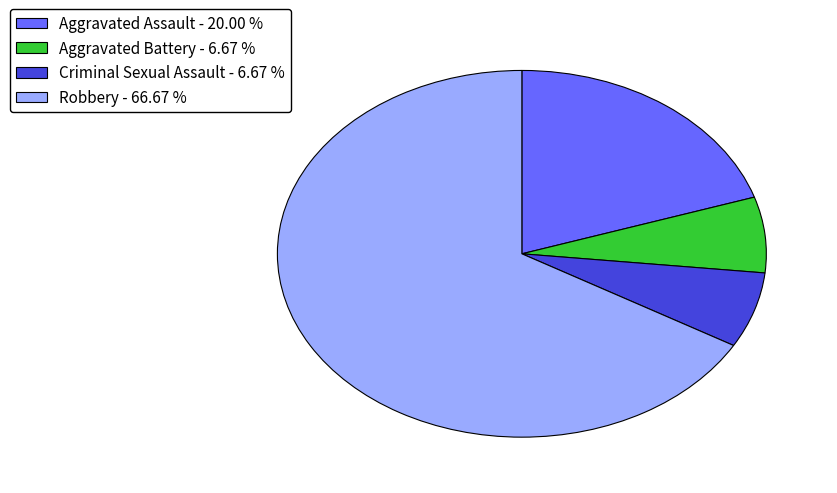

Is the sum of Aggravated Assault - 20.00 % and Robbery - 66.67 % greater than half?

Yes